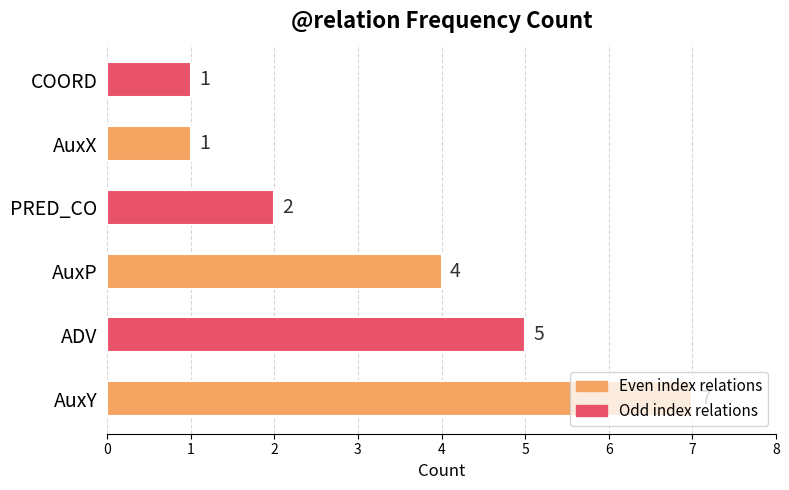

What is the change in value from ADV to PRED_CO?

-3